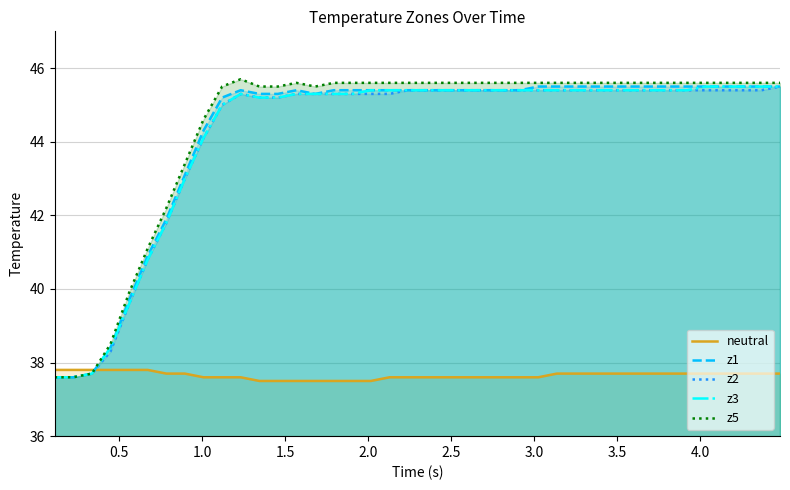

Which series has the largest range (max minus min)?

z5